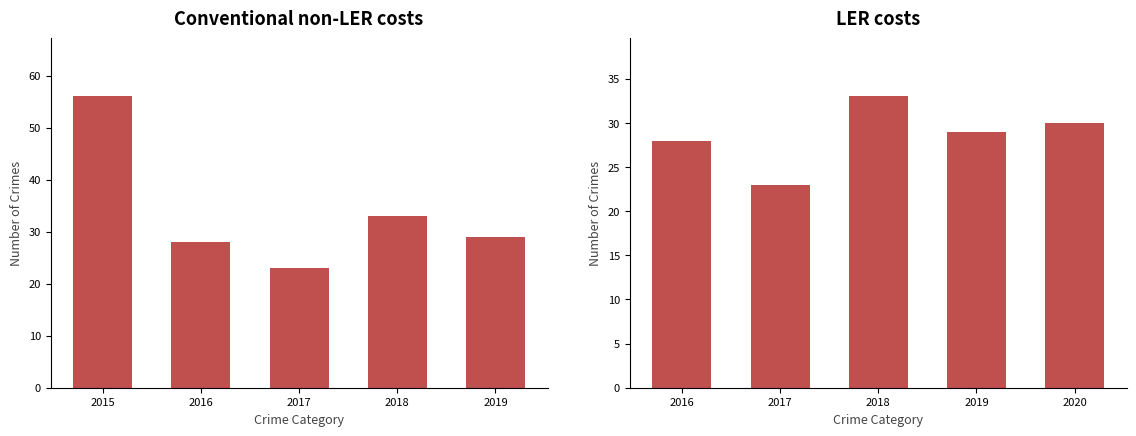

At which category does the chart reach its minimum across all series?

2017